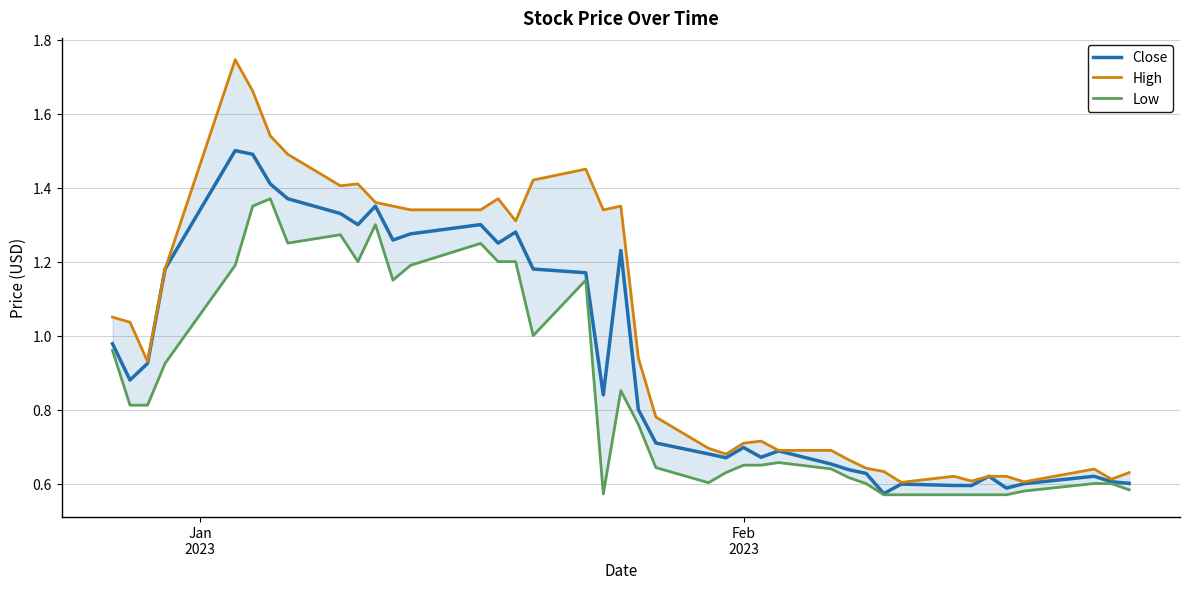

What is the highest value of the Close series?

1.5